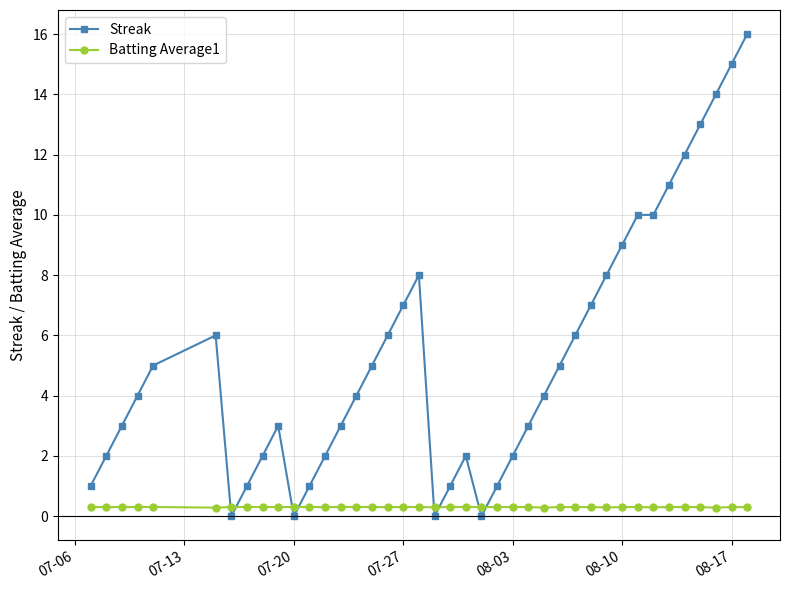

How many lines are shown in the chart?

2